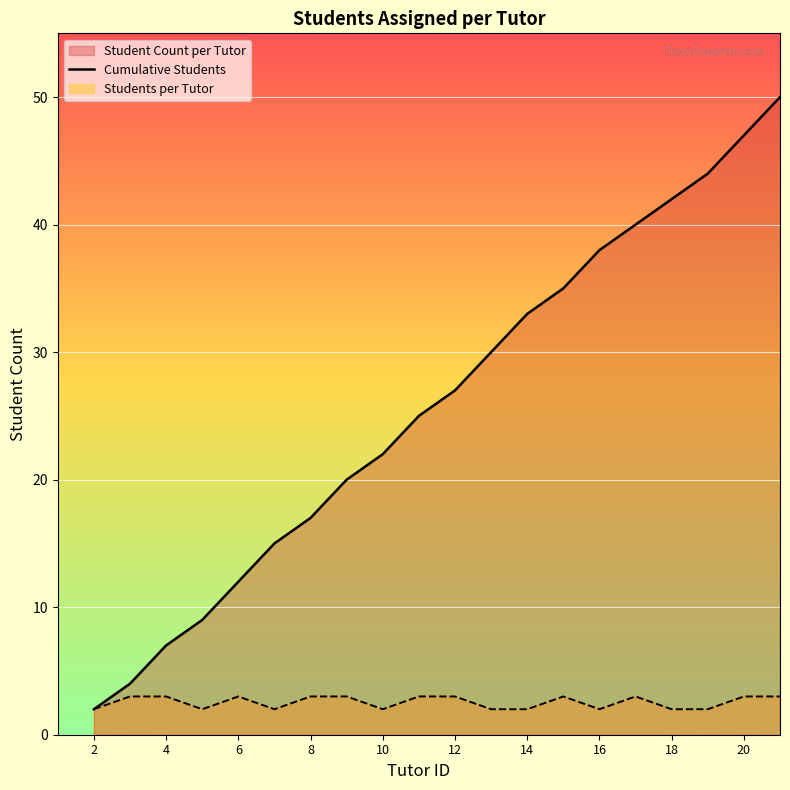

What is the smallest value displayed?

2